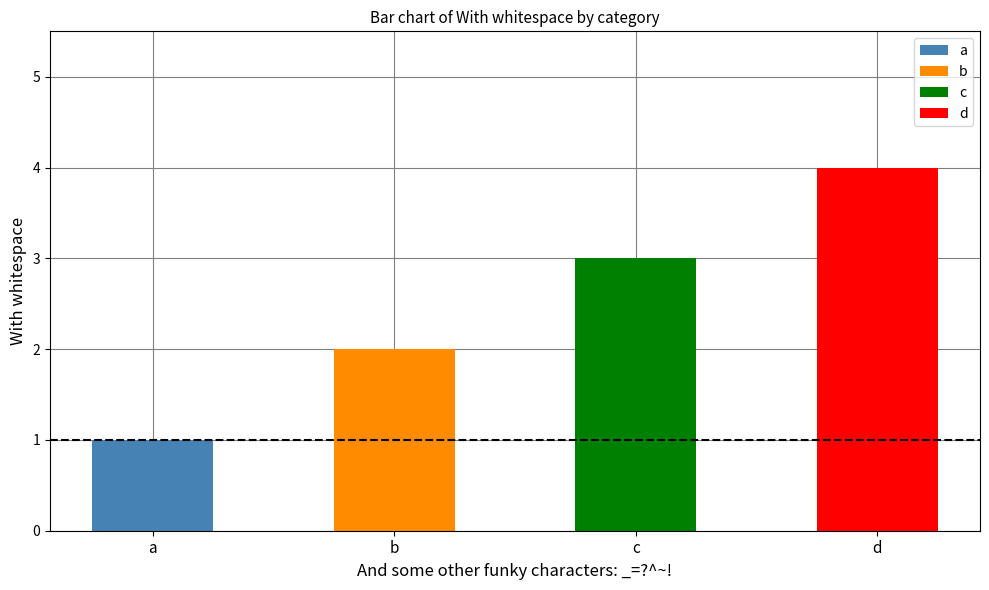

What is the value of the 4th bar from the left?

4